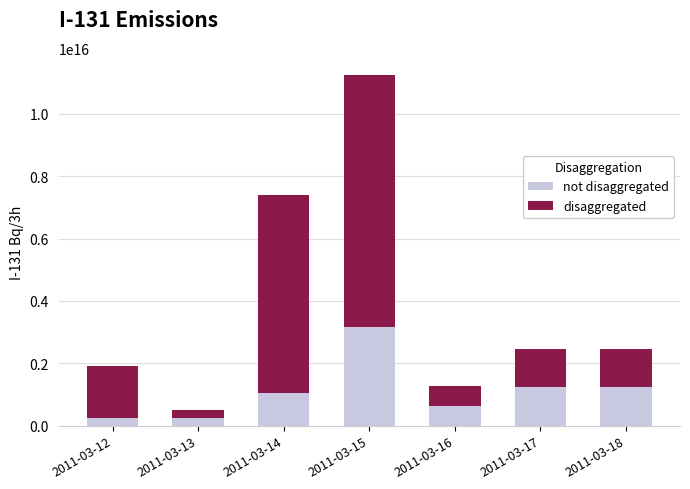

At which category is the sum across all series the highest?

2011-03-15